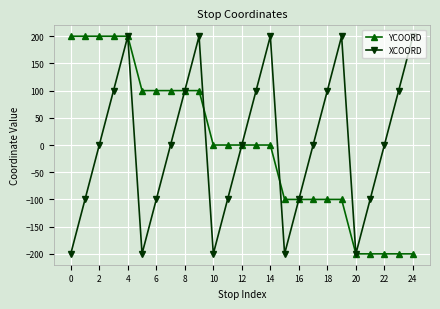

True or false: XCOORD has more than 1 interior local peaks.

True